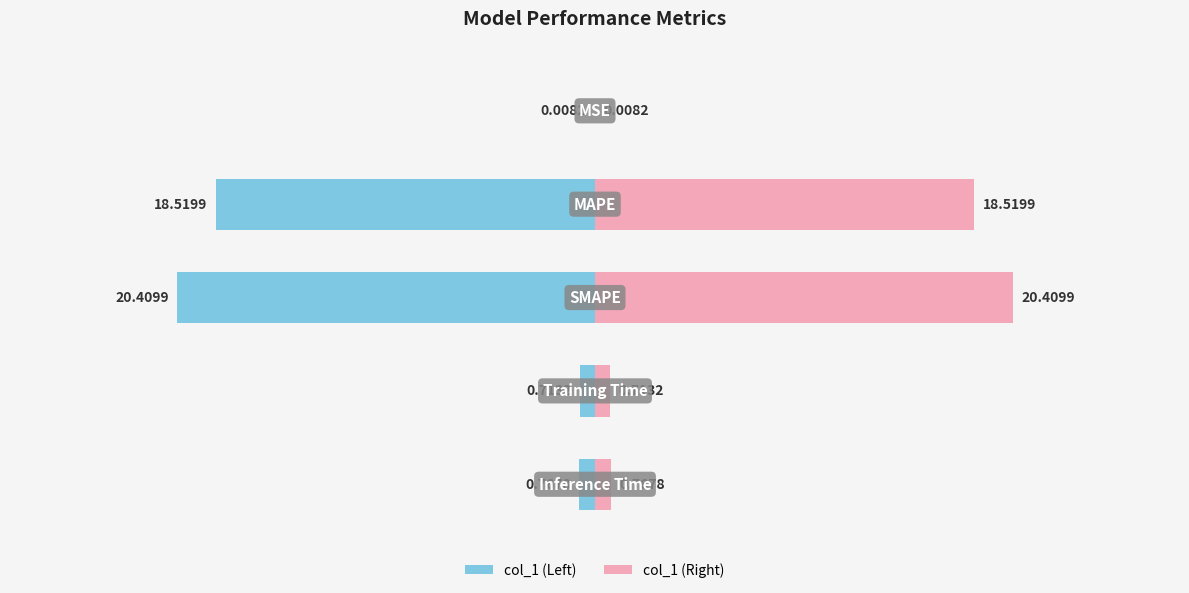

Reading left to right, extract all data points from this chart.

col_1 (Left): −30=-0.0	−20=-18.5	−10=-20.4	0=-0.7	10=-0.8
col_1 (Right): −30=0.0	−20=18.5	−10=20.4	0=0.7	10=0.8